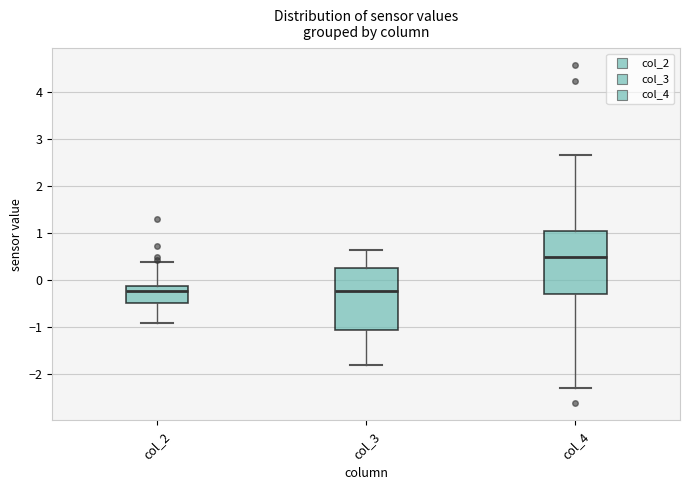

Reading left to right, transcribe this box plot: for each box, give where its median line is, the range the box spans, and where its two whiskers end, as read against the y-axis. The values are not printed on the chart, so give them approximately, as read against the axis.

col_2: median -0.2, box -0.5 to -0.1, whiskers -0.9 to 0.4
col_3: median -0.2, box -1.1 to 0.3, whiskers -1.8 to 0.6
col_4: median 0.5, box -0.3 to 1.0, whiskers -2.3 to 2.7